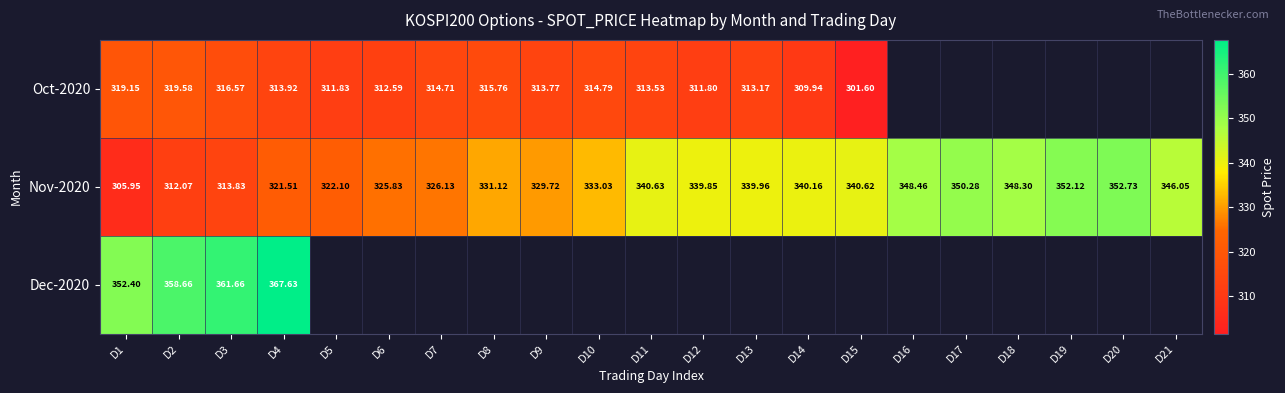

Count the number of data series in this chart.

3